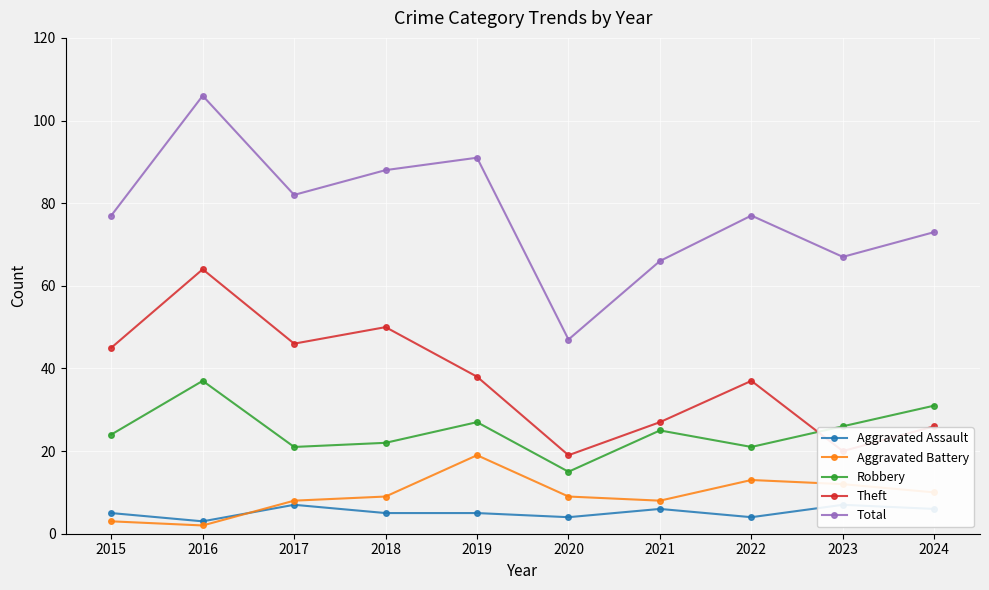

Where is Total nearest to the value 76?

2015